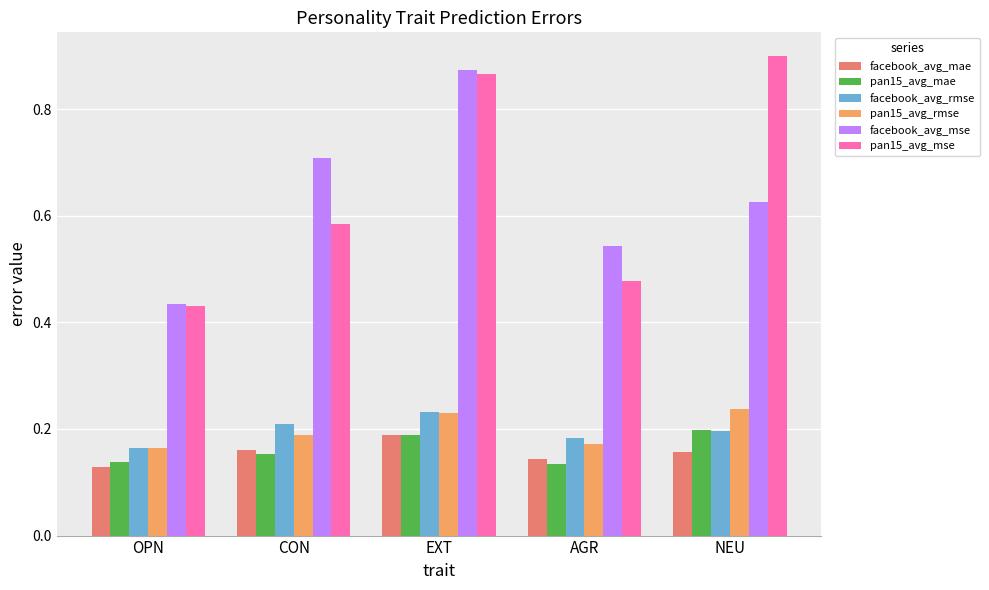

The value of facebook_avg_mse at EXT is 0.9. True or false?

True